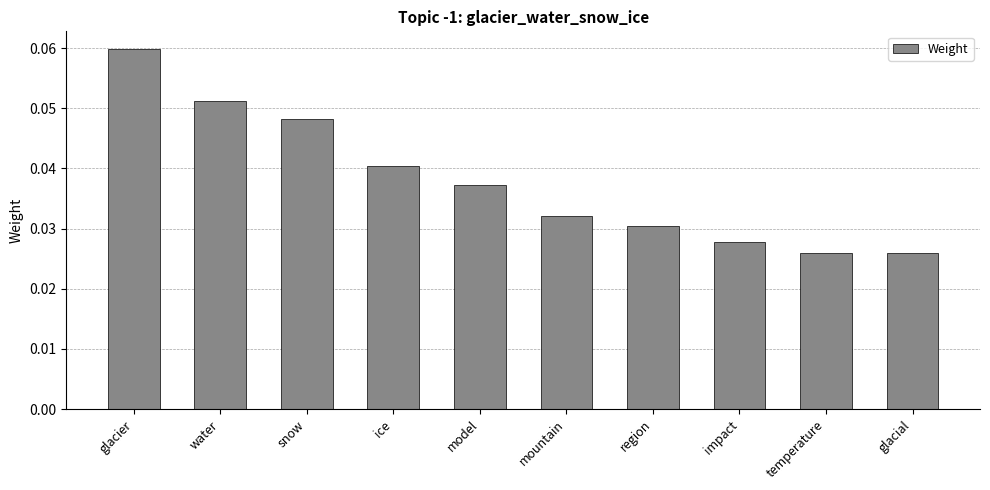

Which label corresponds to the largest value in the chart?

glacier